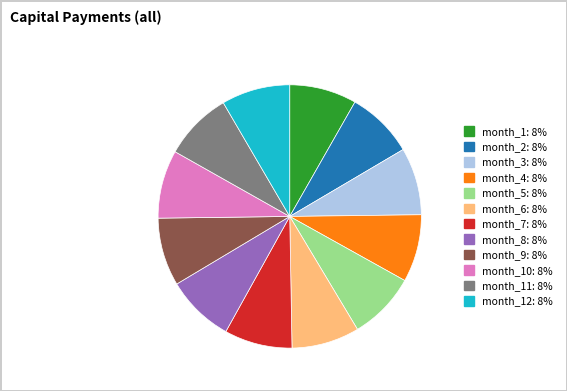

Is there any slice that represents more than half of the pie?

No